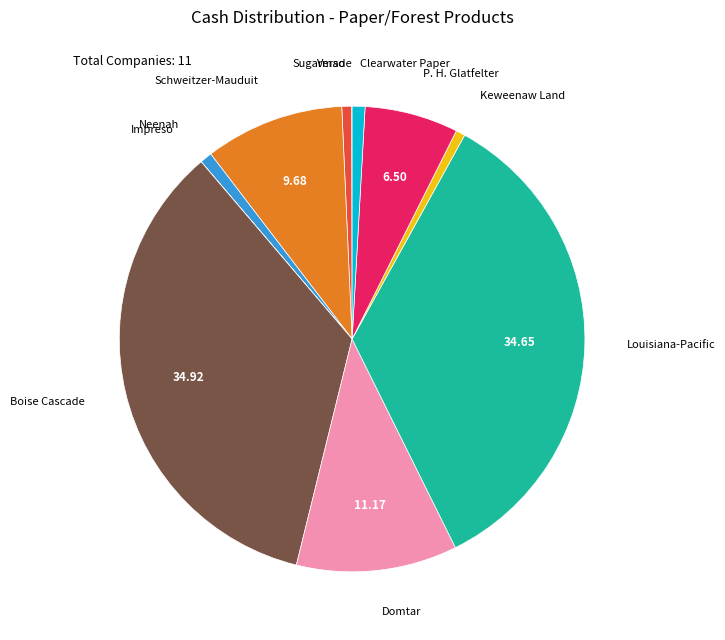

What is the ratio of the value at Domtar to the value at Schweitzer-Mauduit?

1.2